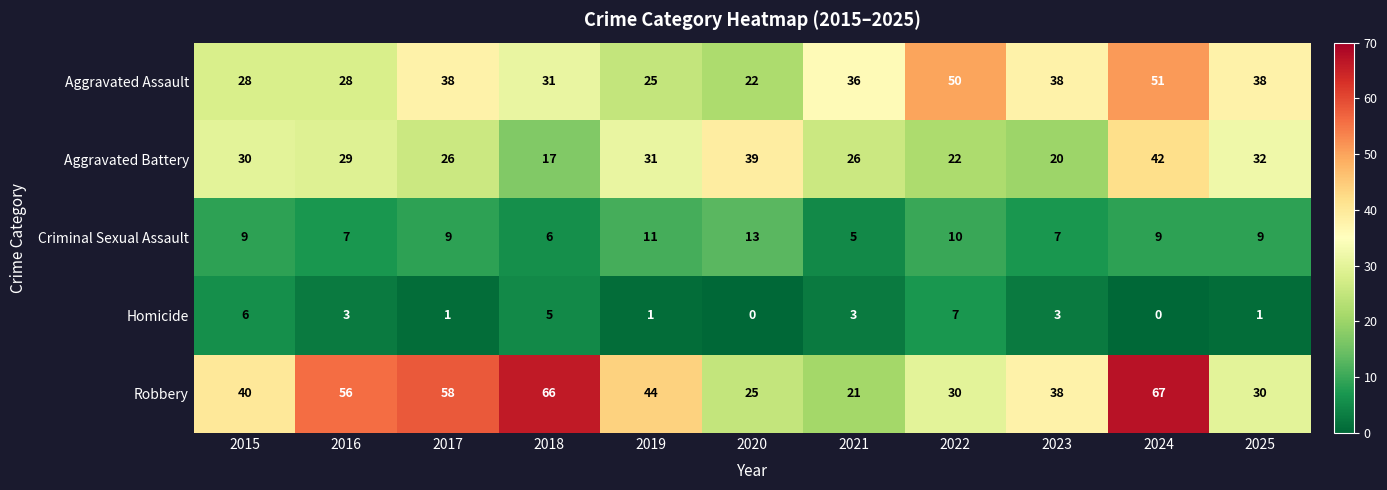

At how many categories does at least one series exceed 8?

11